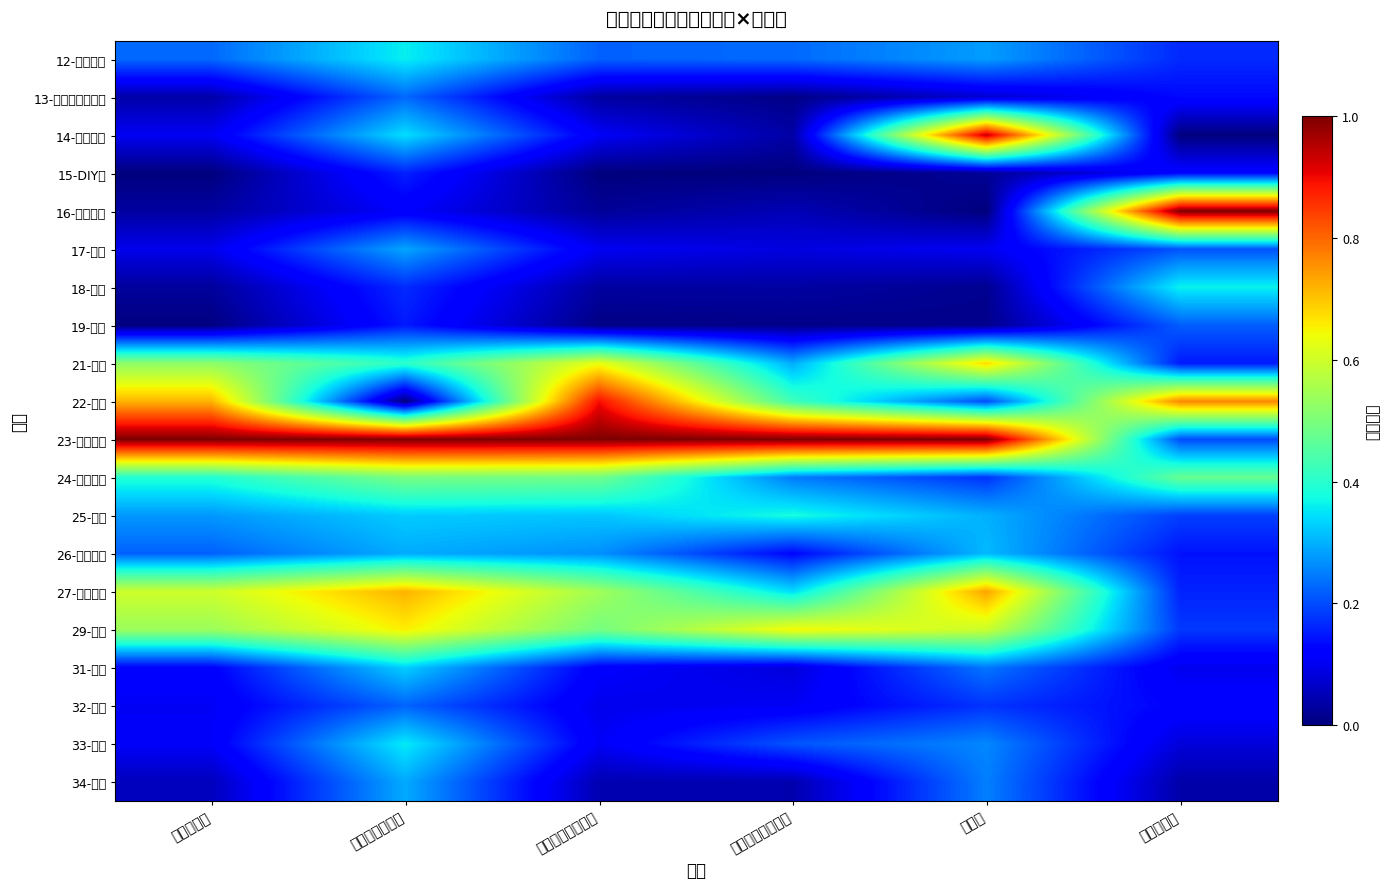

Which category has the lowest value across all series?

当日客单价